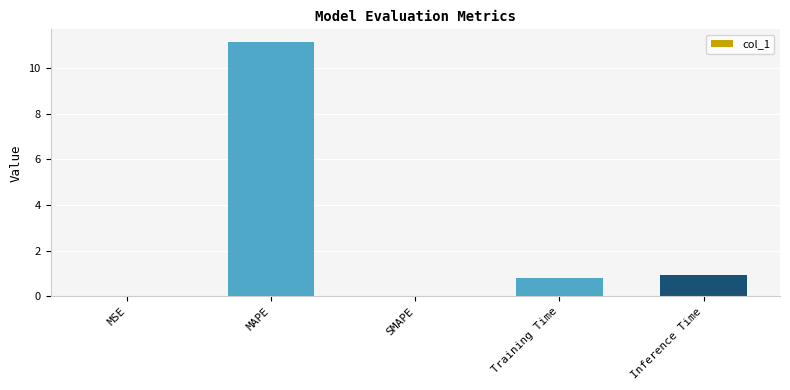

Between Inference Time and SMAPE, which is larger?

Inference Time